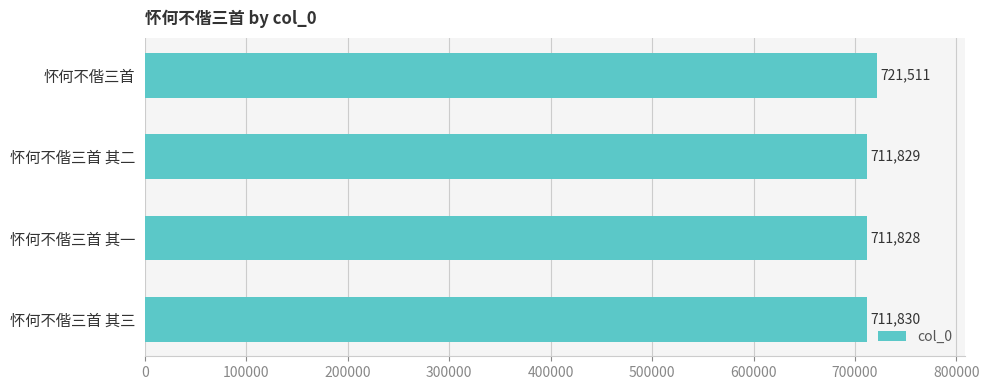

How many bars are there in total?

4